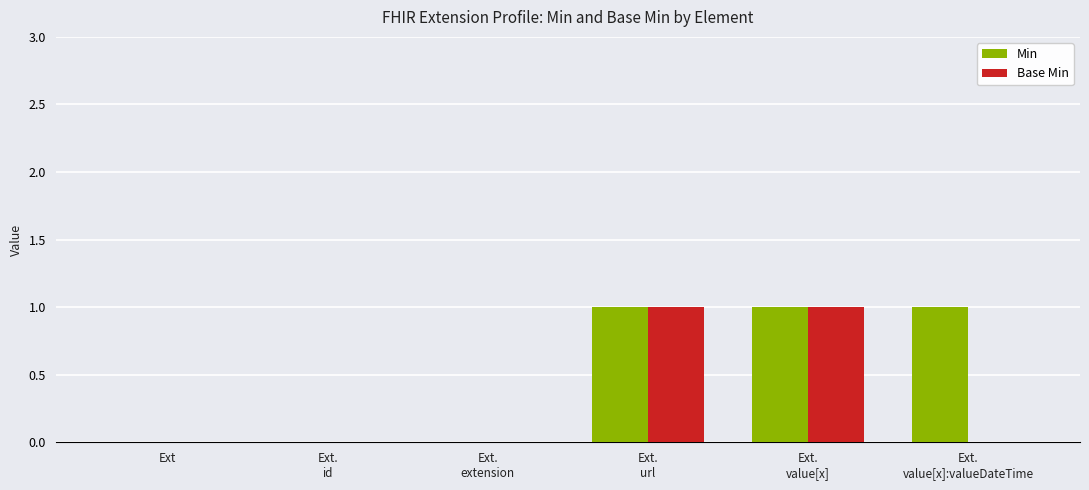

Which series has the largest total across all categories?

Min